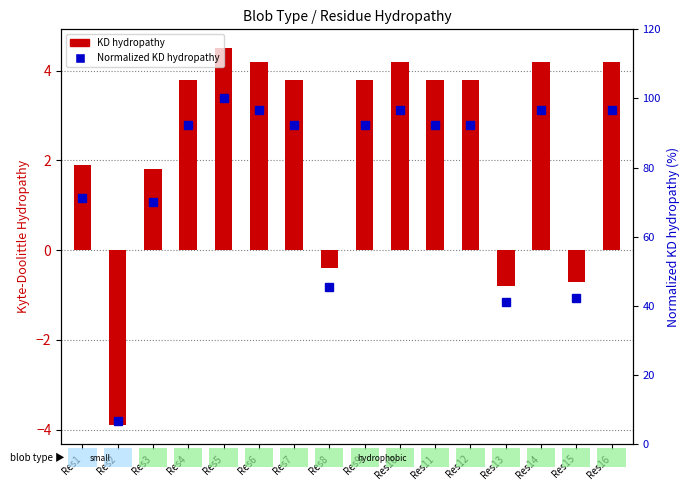

What are all the series names shown in the legend?

KD hydropathy, Normalized KD hydropathy